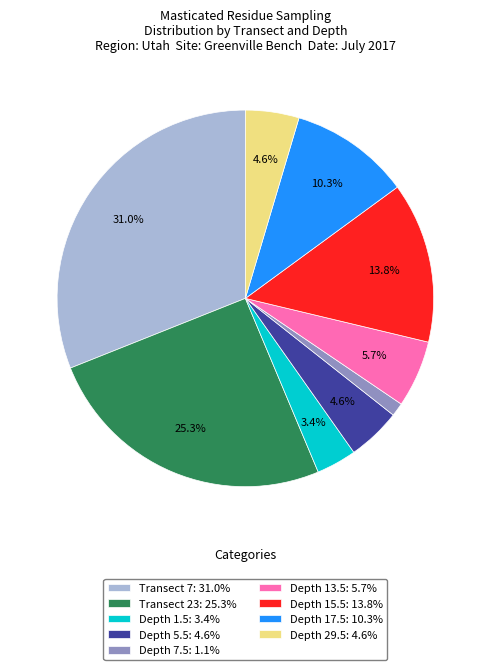

The Depth 29.5 slice represents 5% of the pie. True or false?

True